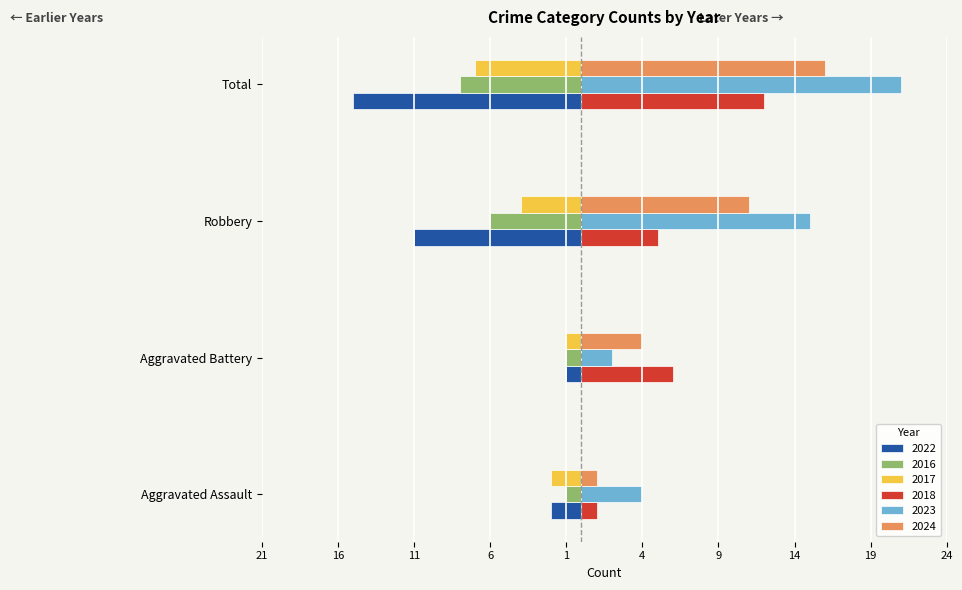

What is the average value of the 2018 series?

6